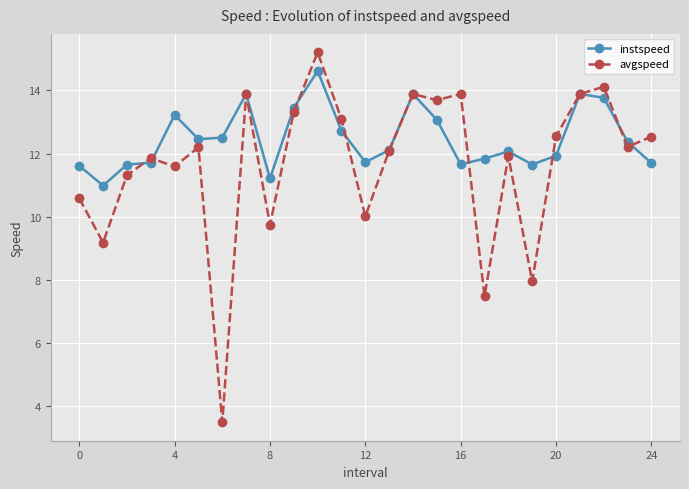

True or false: avgspeed has more than 2 points higher than both neighbors.

True